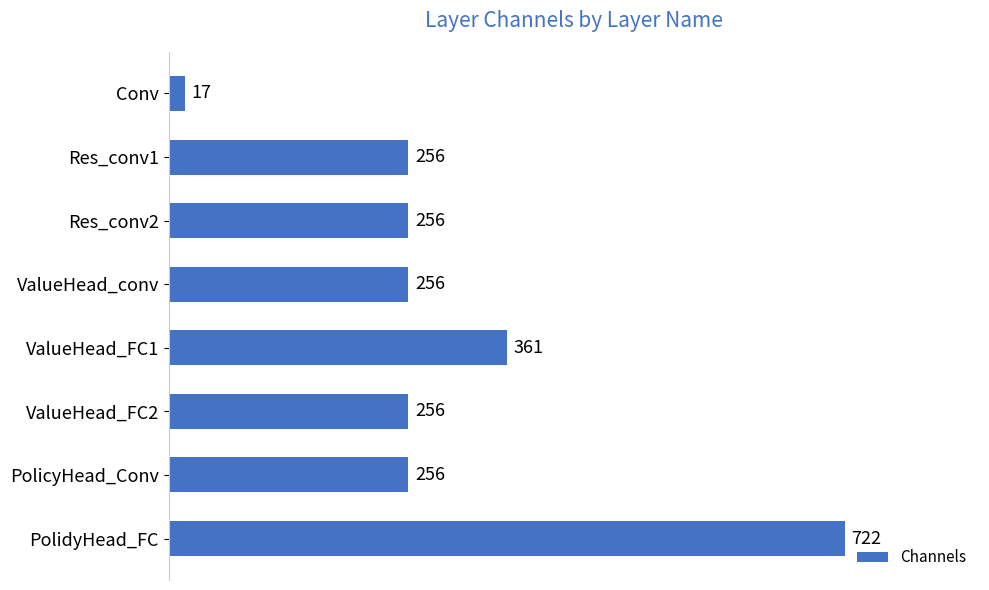

What is the label of the 4th bar from the bottom?

ValueHead_FC1